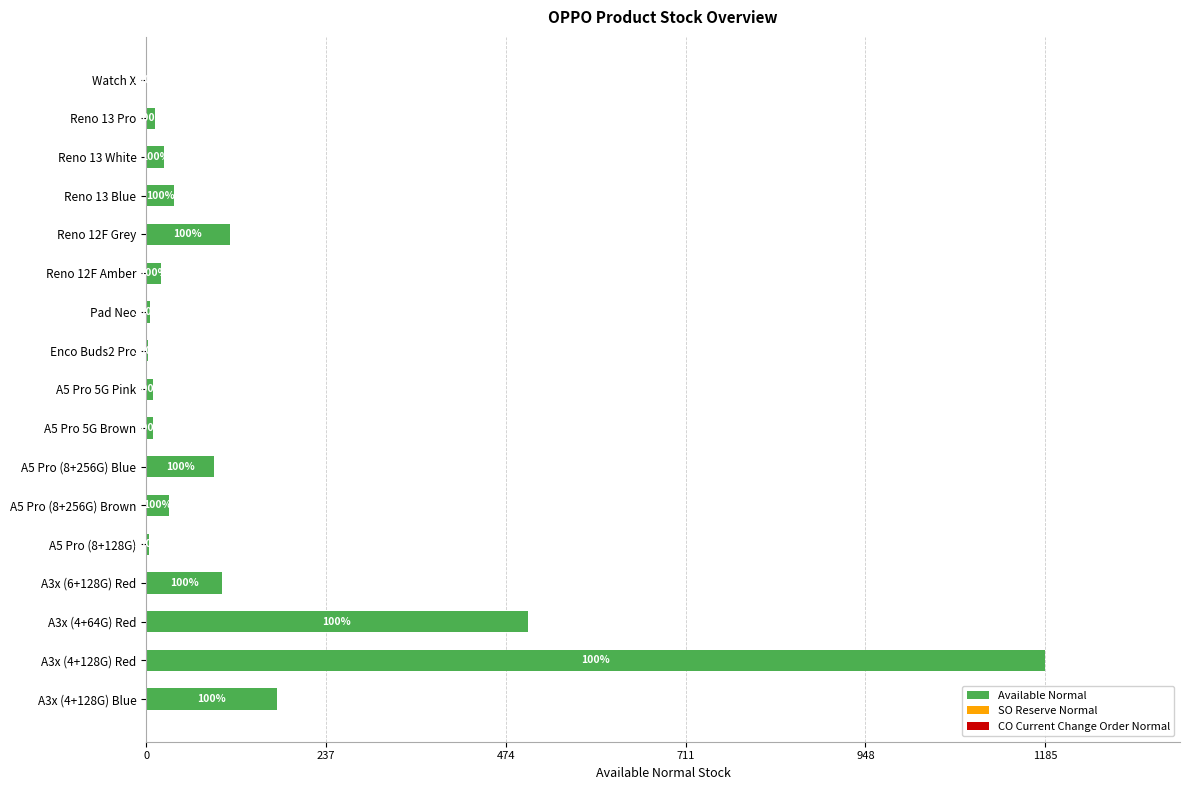

Where is the data nearest to the value 593?

A3x (4+64G) Red